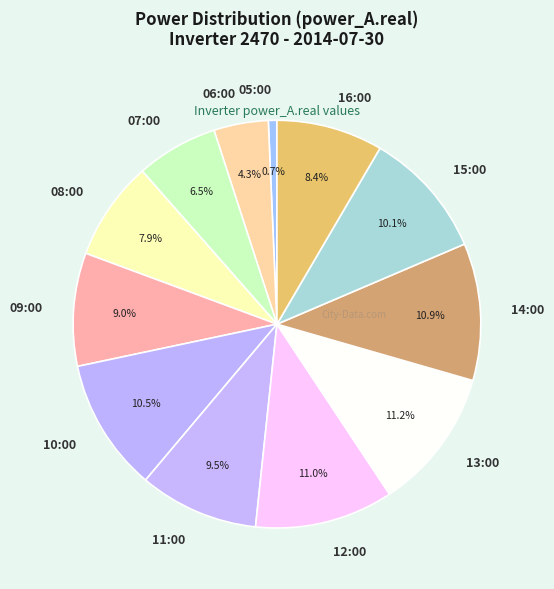

Is it true that 13:00 is 20% of the pie?

False